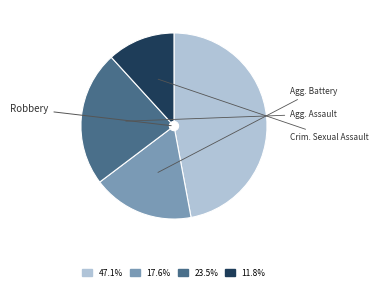

Is there a majority slice in this chart?

No